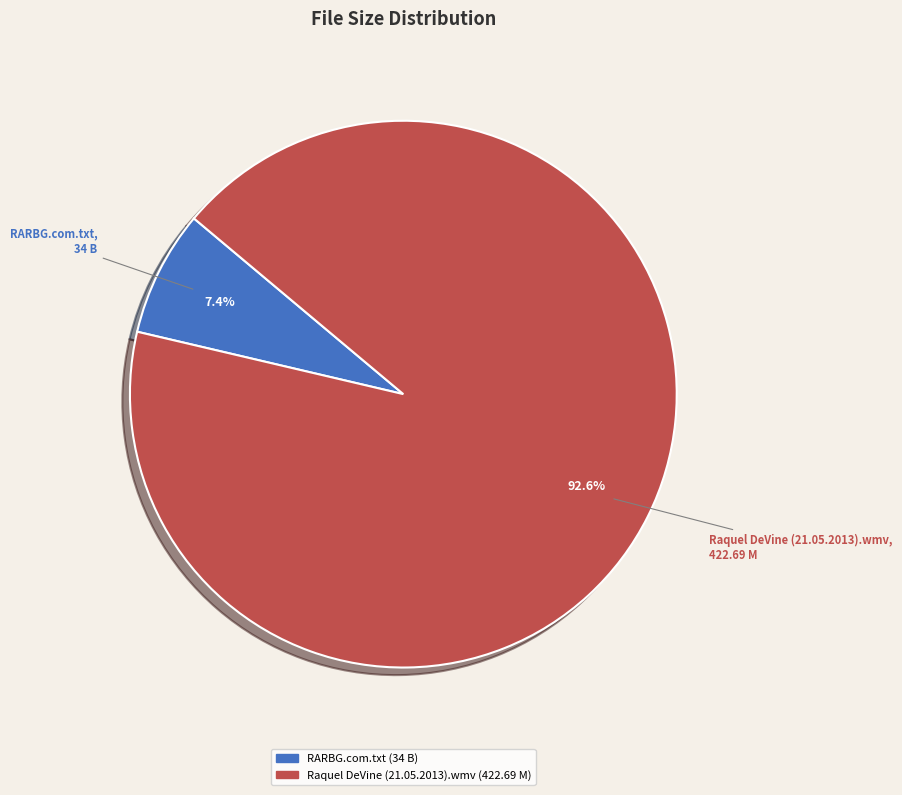

Which slice is the smallest?

RARBG.com.txt